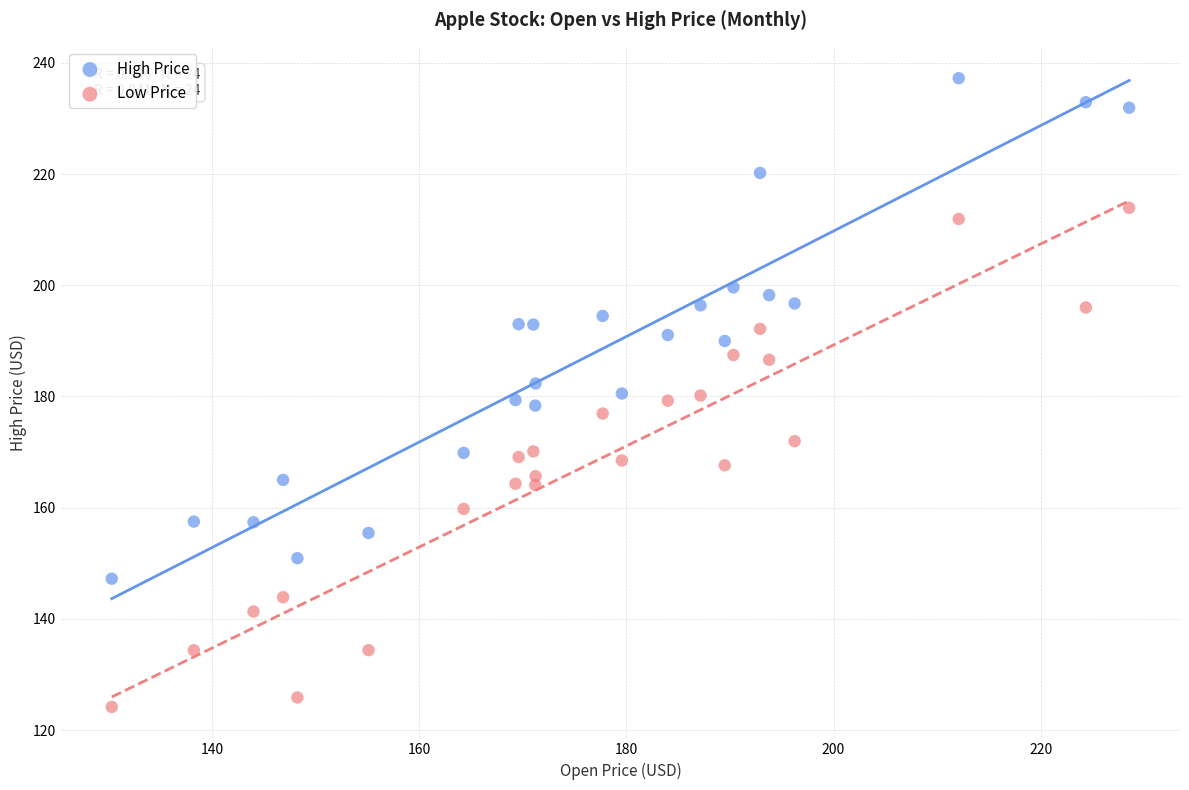

Which series reaches the maximum Y coordinate?

High Price